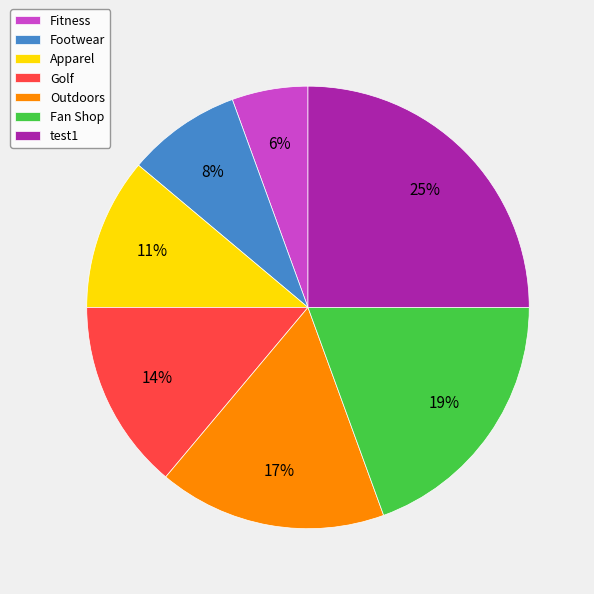

Is the sum of Footwear and Fitness greater than half?

No